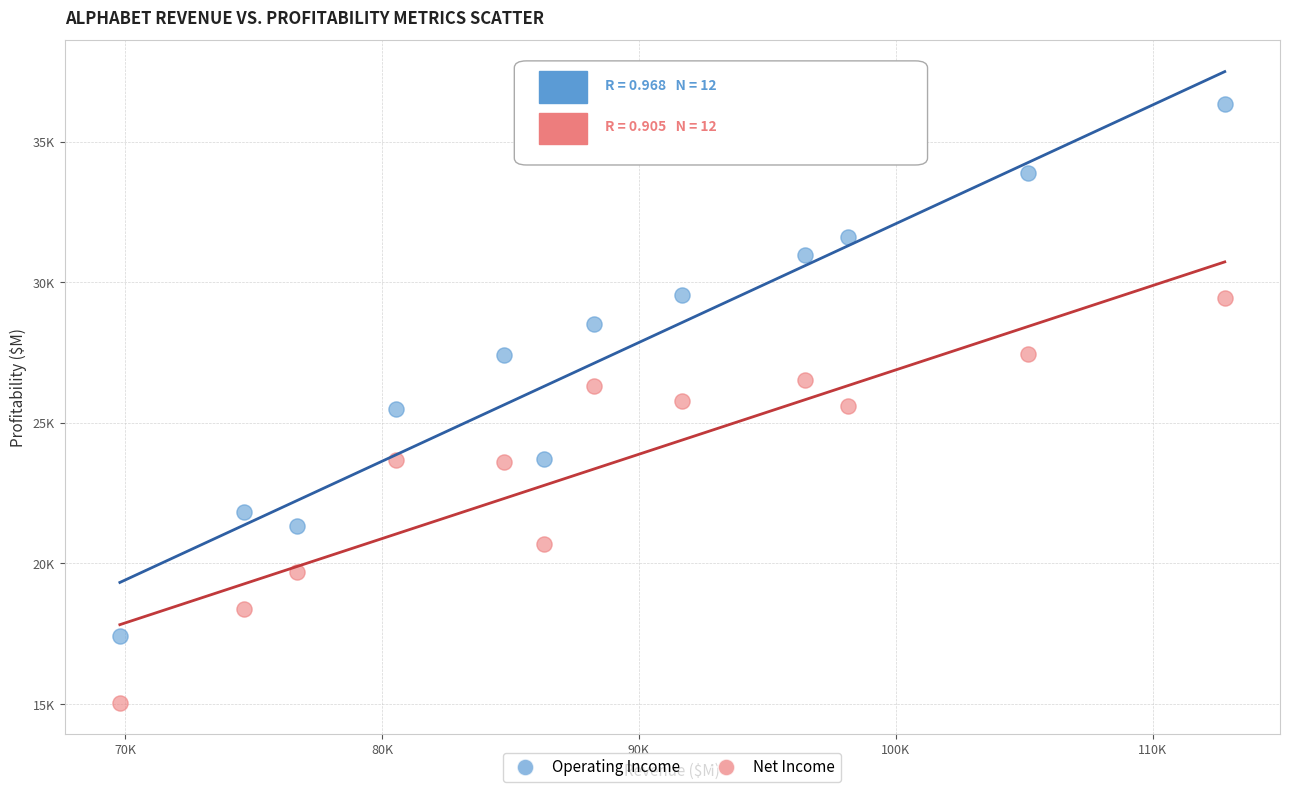

What are all the series names shown in the legend?

Operating Income, Net Income